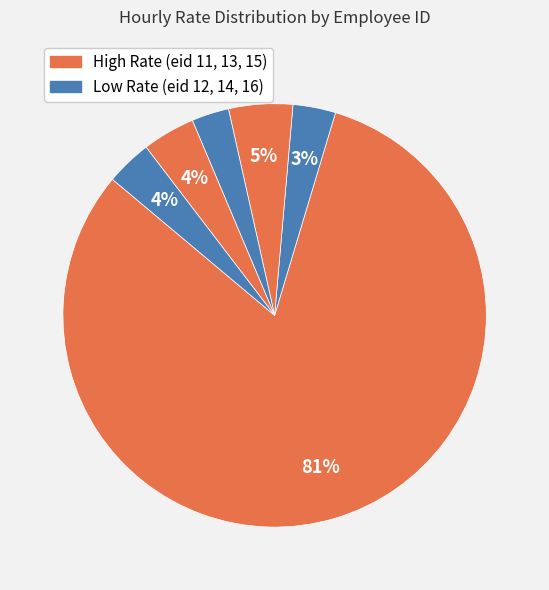

Count the number of slices in the pie.

6